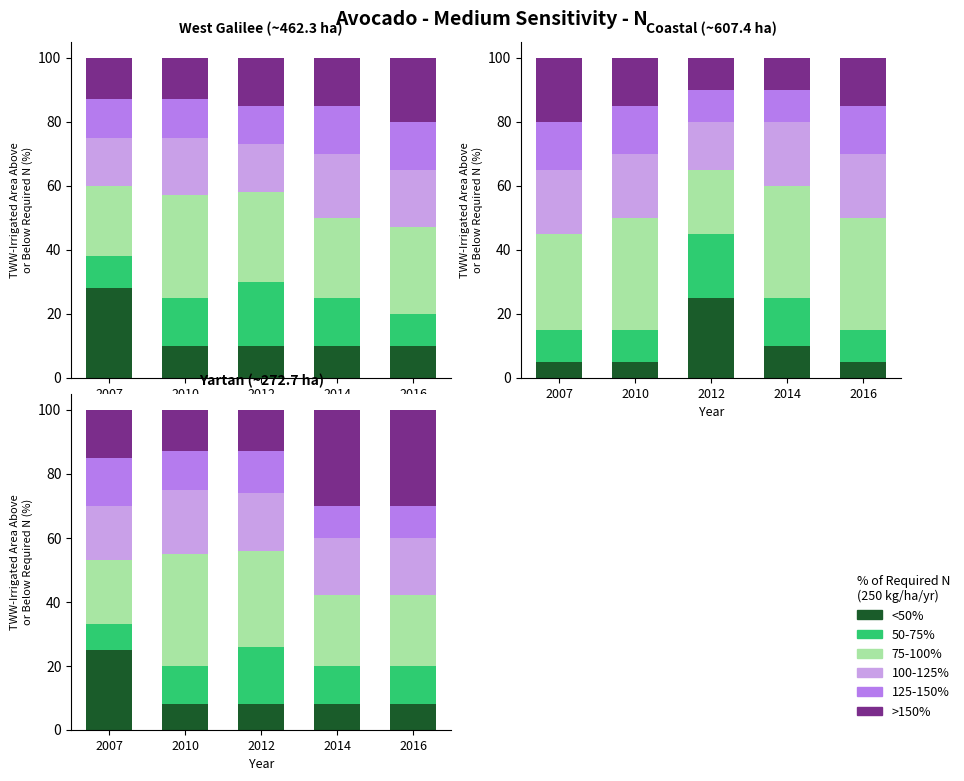

Reading left to right, what are all the values shown in this chart?

<50%: 25	8	8	8	8
50-75%: 8	12	18	12	12
75-100%: 20	35	30	22	22
100-125%: 17	20	18	18	18
125-150%: 15	12	13	10	10
>150%: 15	13	13	30	30